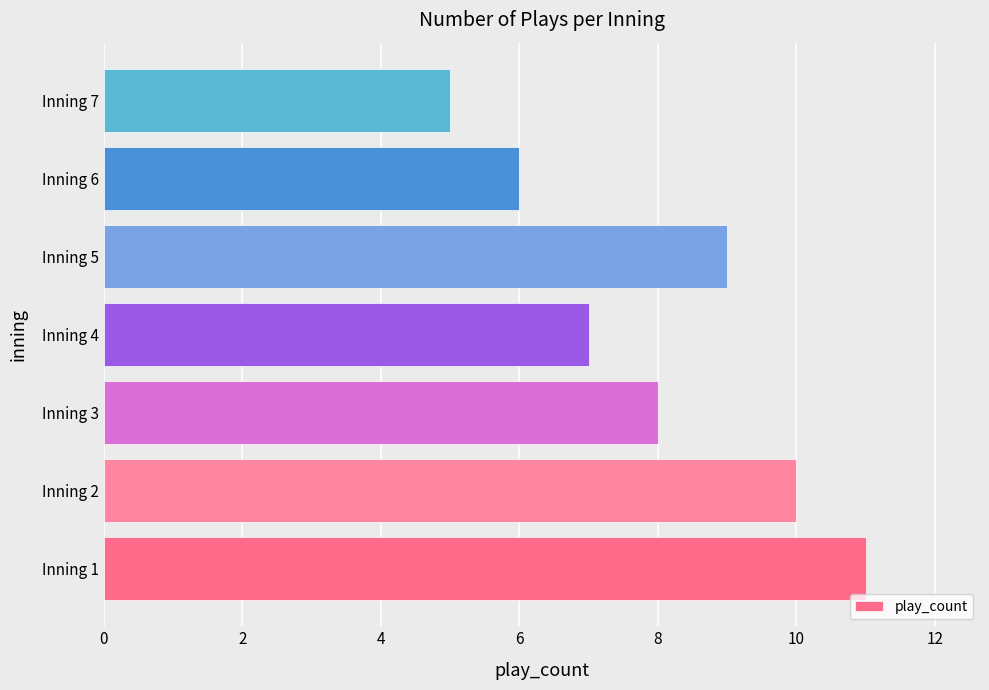

Is it true that the value at Inning 3 is 11?

False